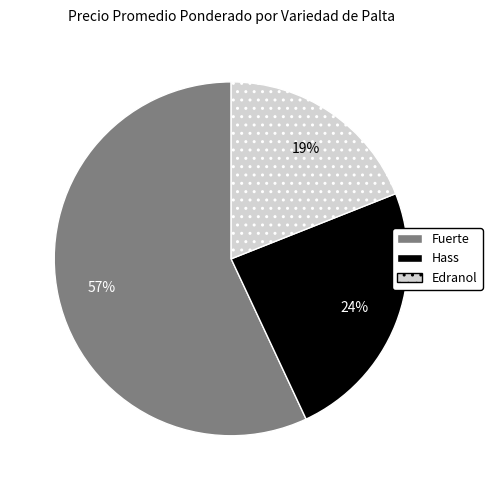

To the nearest percent, what portion does Fuerte represent?

57%